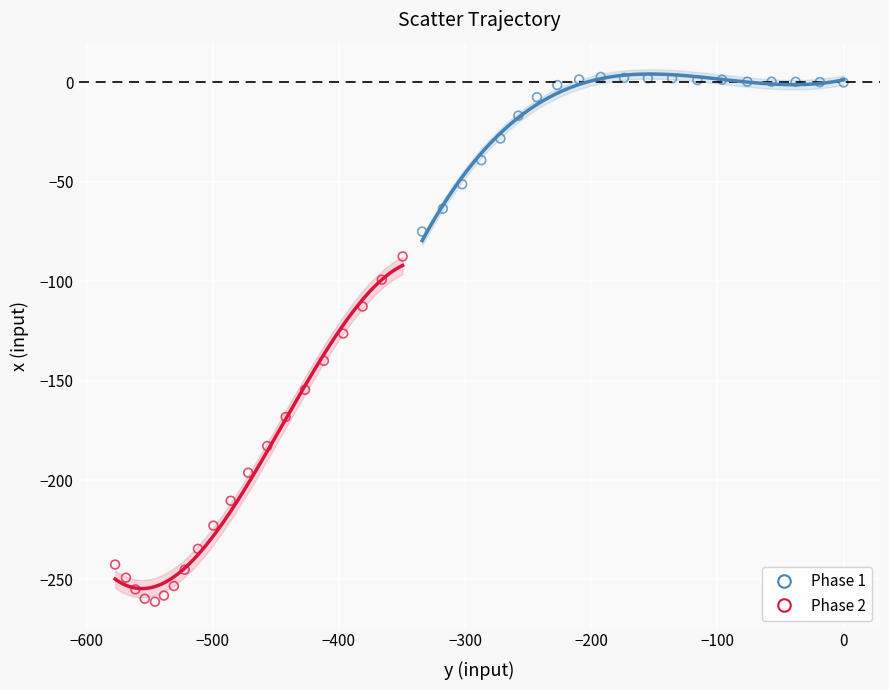

What are all the series names shown in the legend?

Phase 1, Phase 2